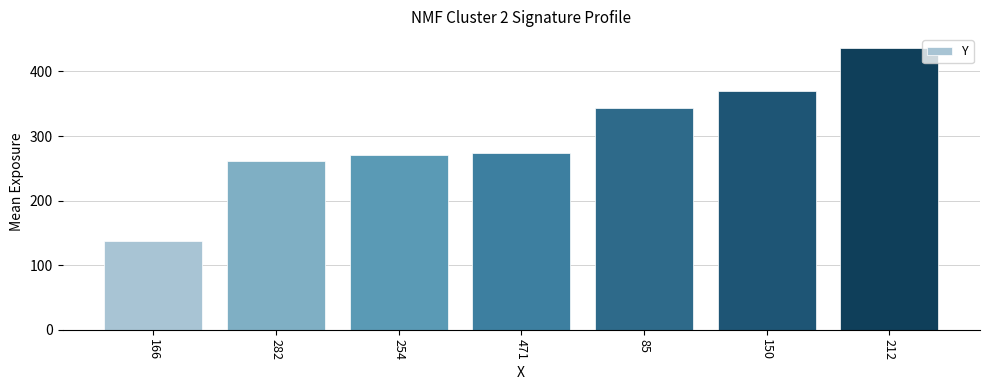

What value does the data have at 166?

137